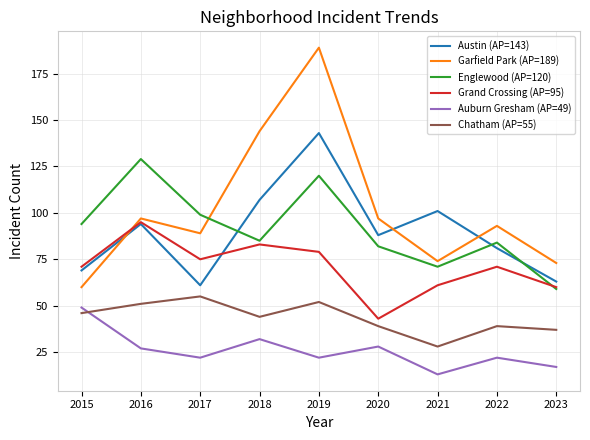

Read the Austin (AP=143) value at 2021, to the nearest 10.

100